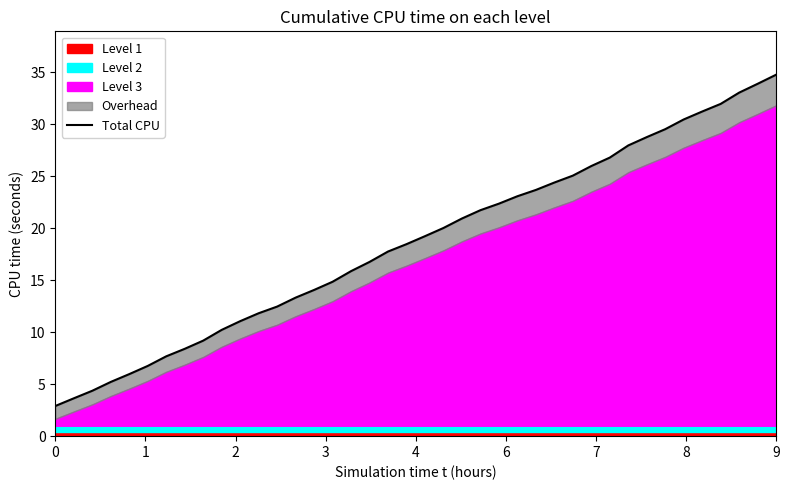

What is the value of the 19th point from the left?

17.8